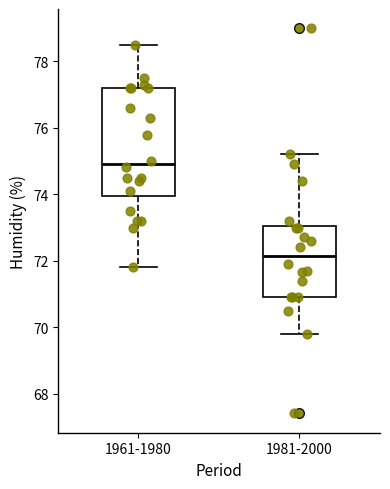

Comparing the boxes themselves (not the whiskers), which one is the tallest?

1961-1980